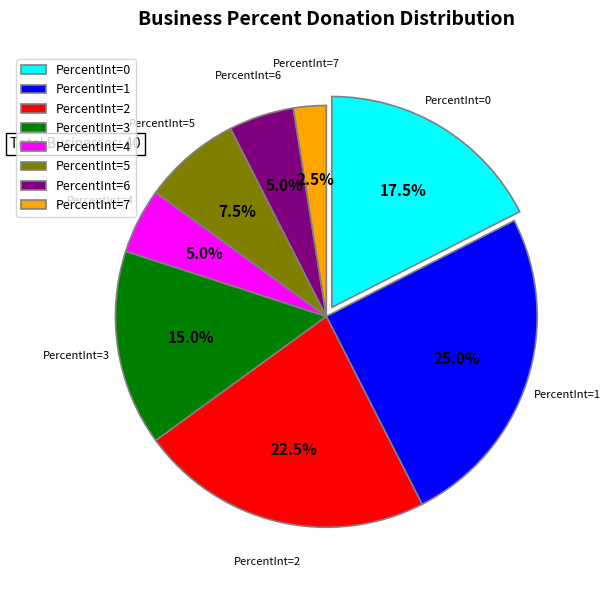

What is the largest slice in the pie chart?

PercentInt=1